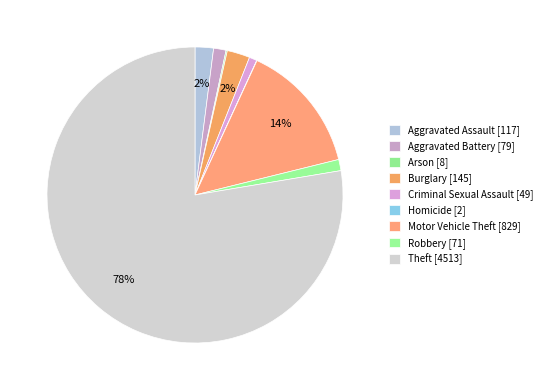

Approximately how many times larger is the value at Robbery compared to Motor Vehicle Theft?

0.1